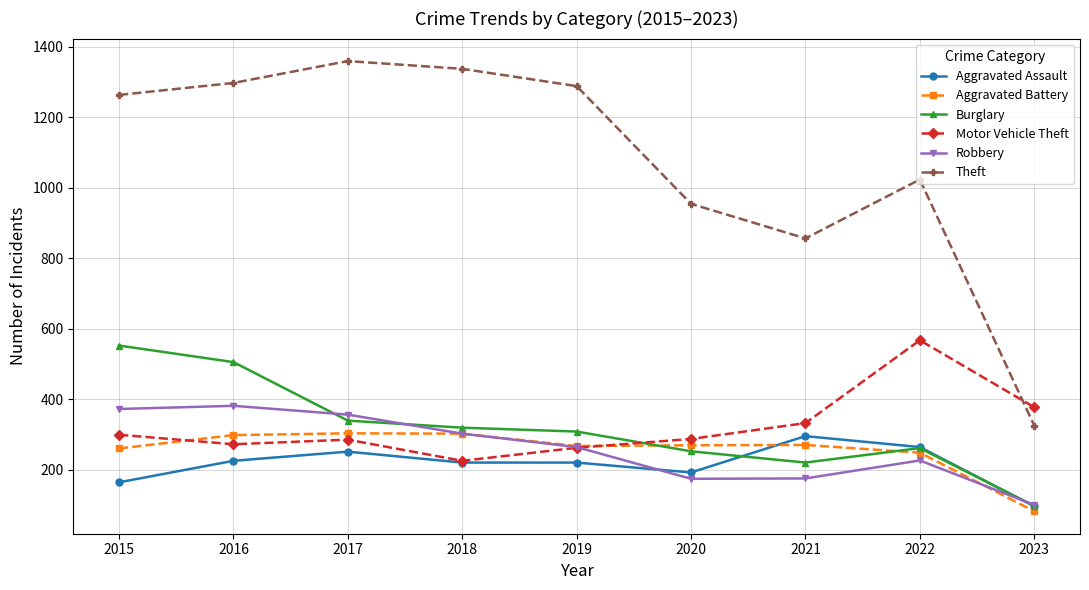

True or false: Theft and Aggravated Battery cross at least once.

False